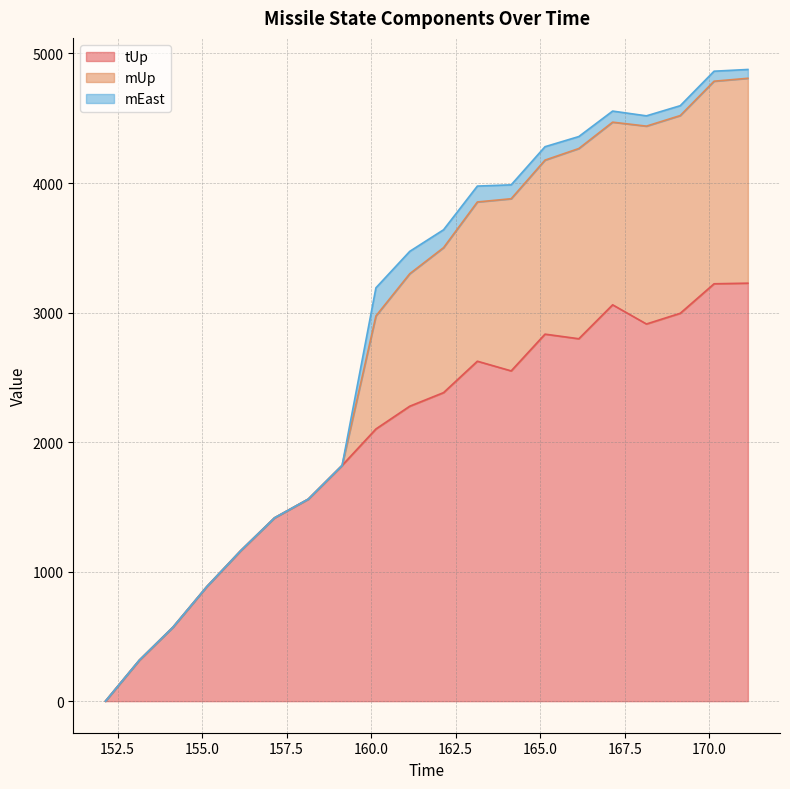

True or false: tUp and mEast intersect in this chart.

False